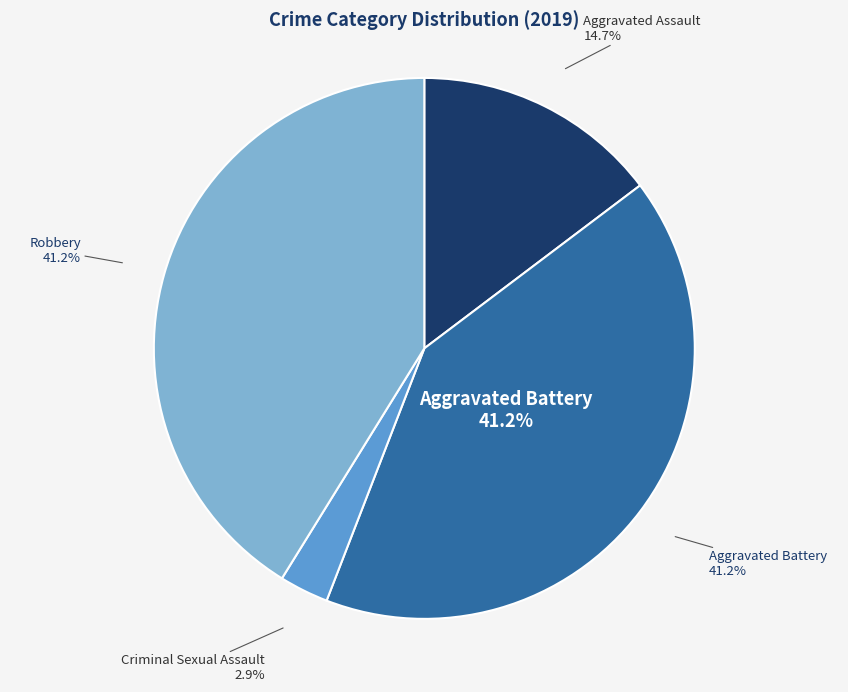

Combined, what portion of the pie is Aggravated Assault and Homicide?

14.7%